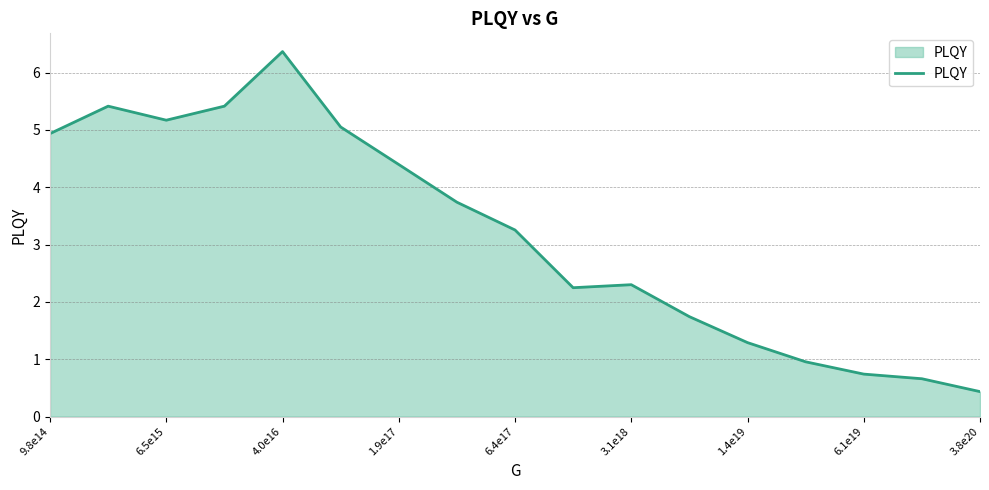

Count the number of data series in this chart.

1